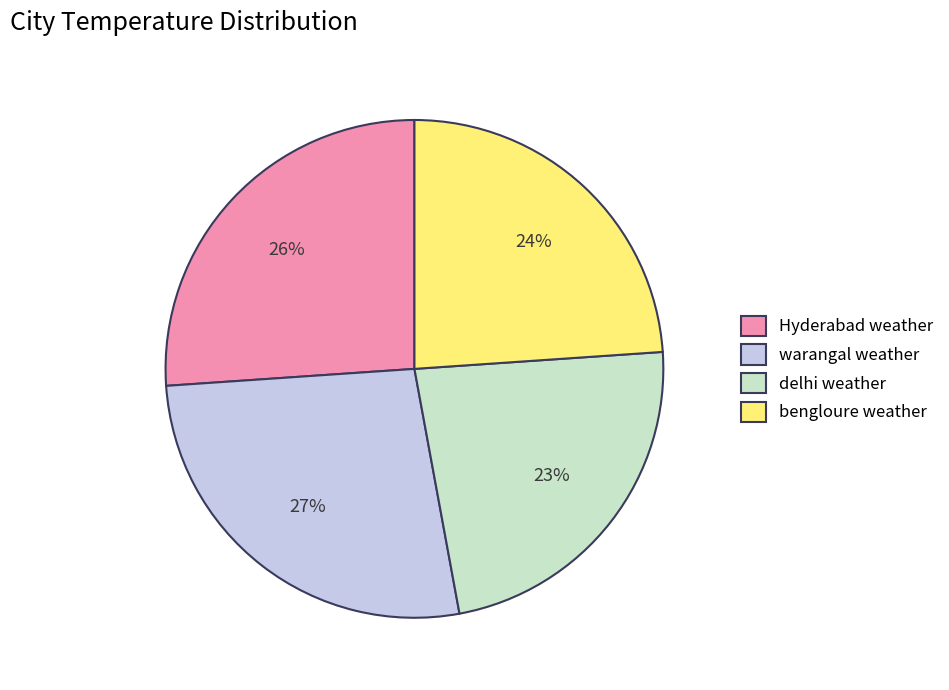

Is it true that warangal weather is 33% of the pie?

False